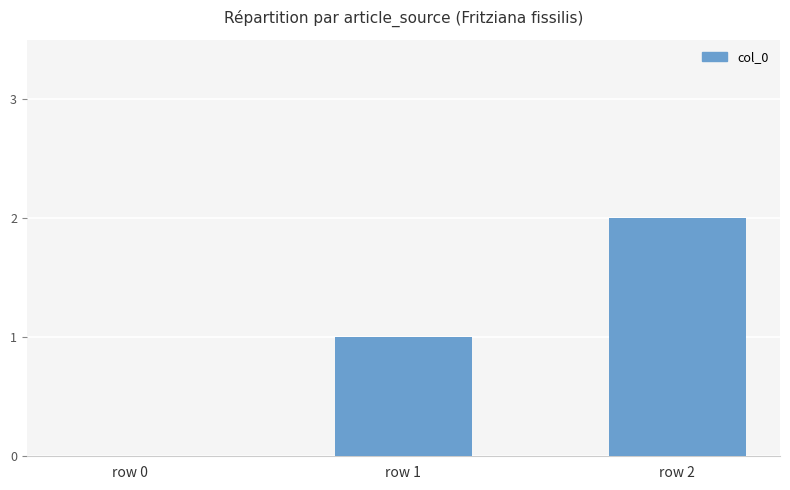

Count the values in the range 0 to 2.

3